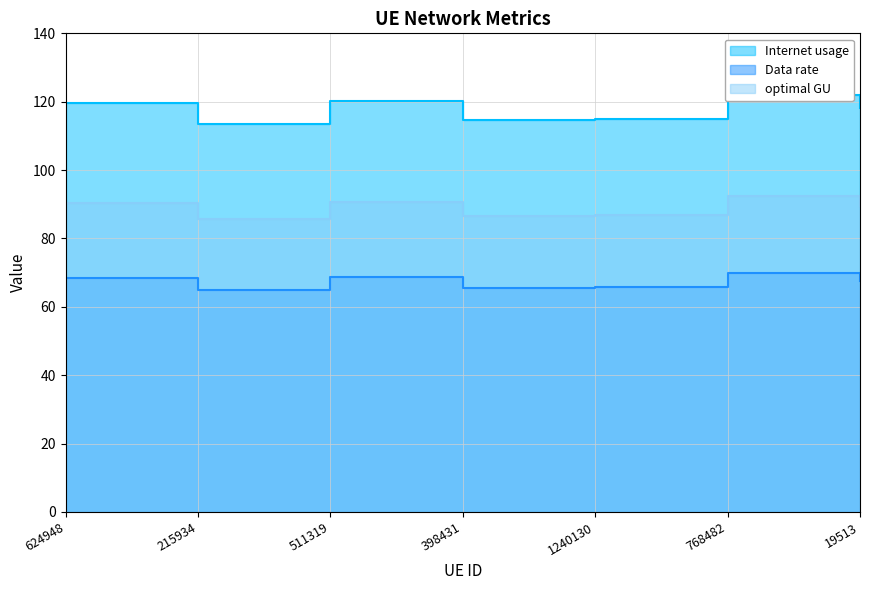

What is the average value of the Data rate series?

67.2